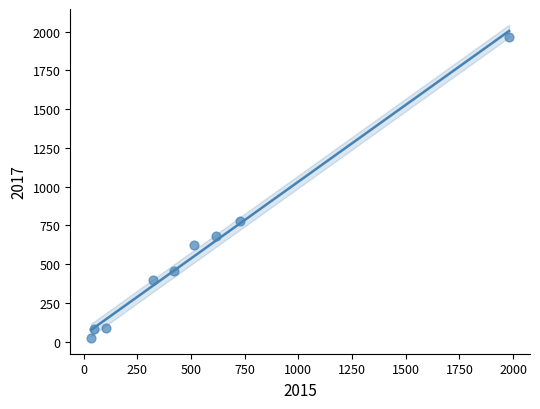

What Y value in the scatter plot is closest to 995?

780